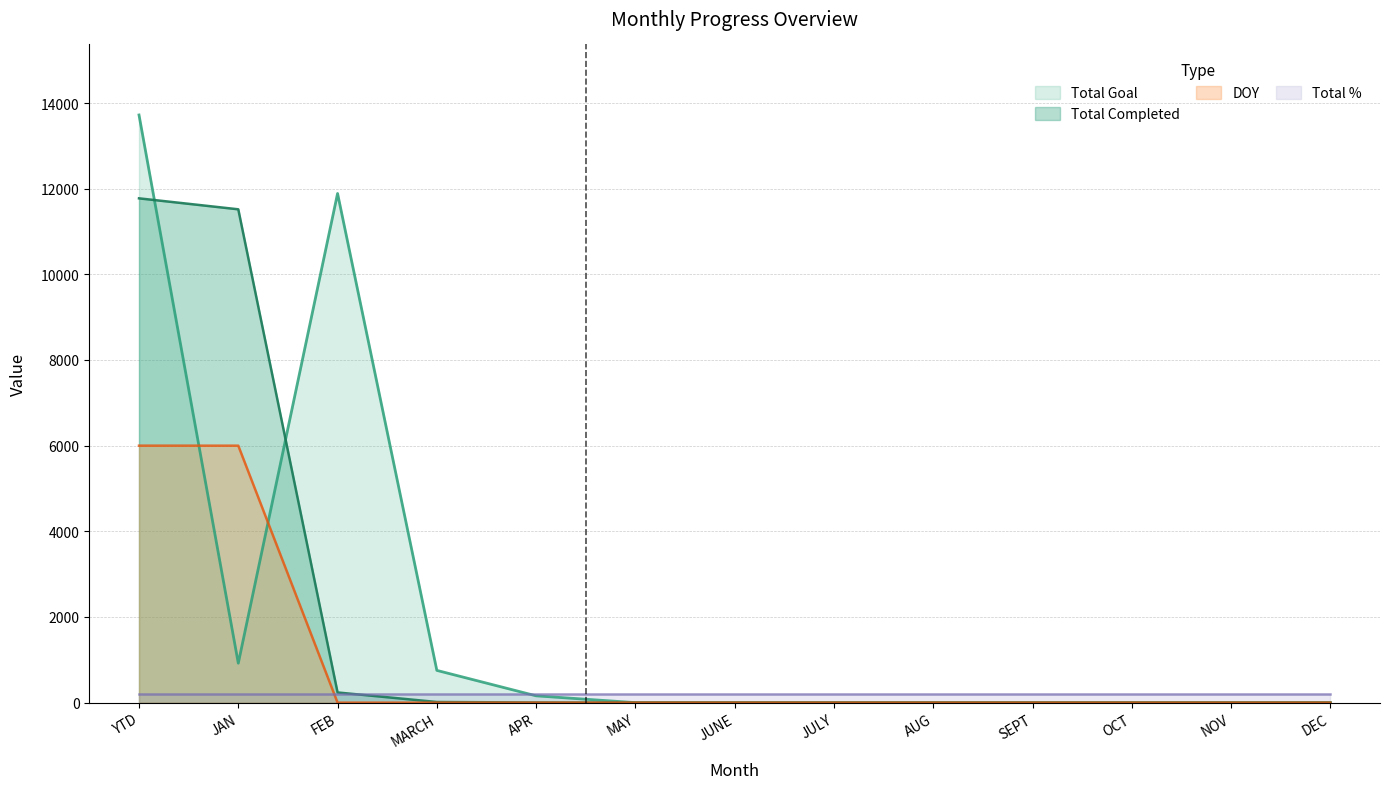

Which has a higher value, MARCH or JAN?

JAN